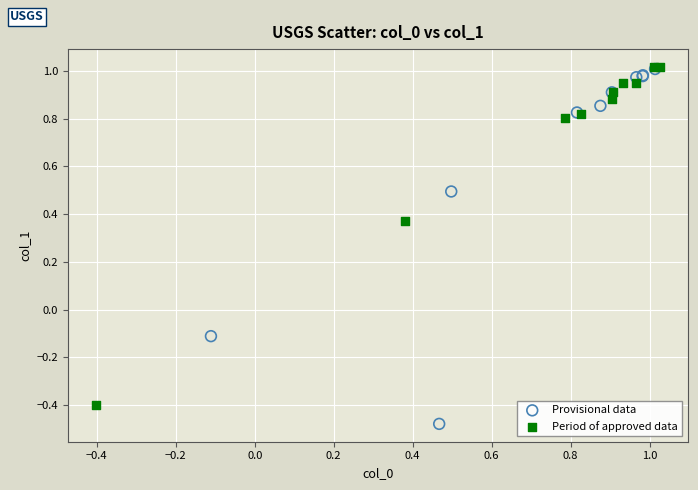

Which series contains the lowest Y value?

Provisional data